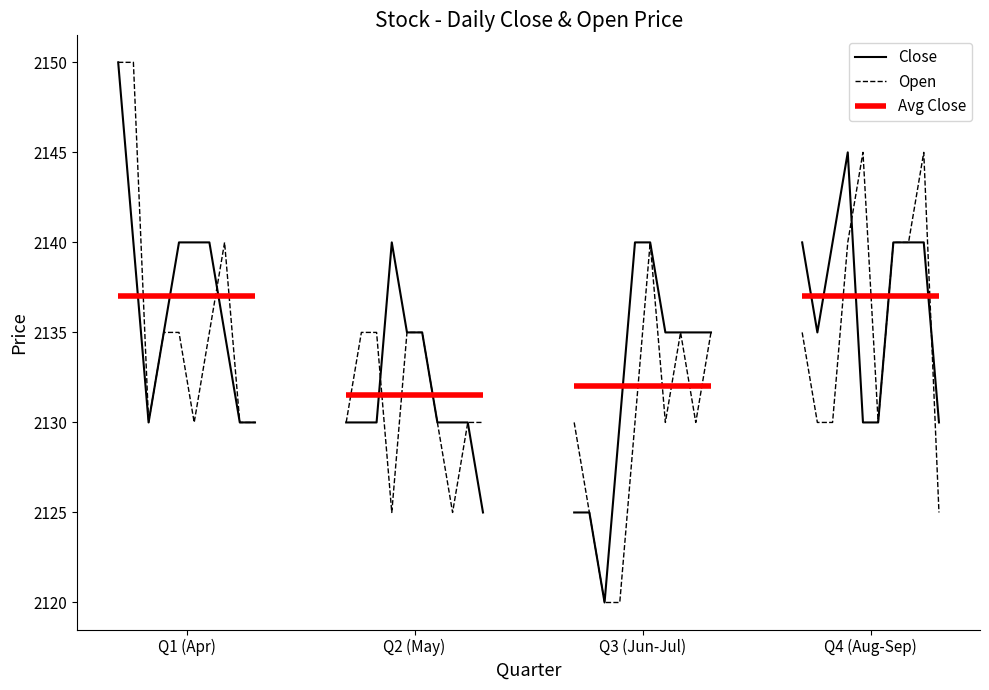

Which category has the lowest value in the Open series?

Q3 (Jun-Jul)